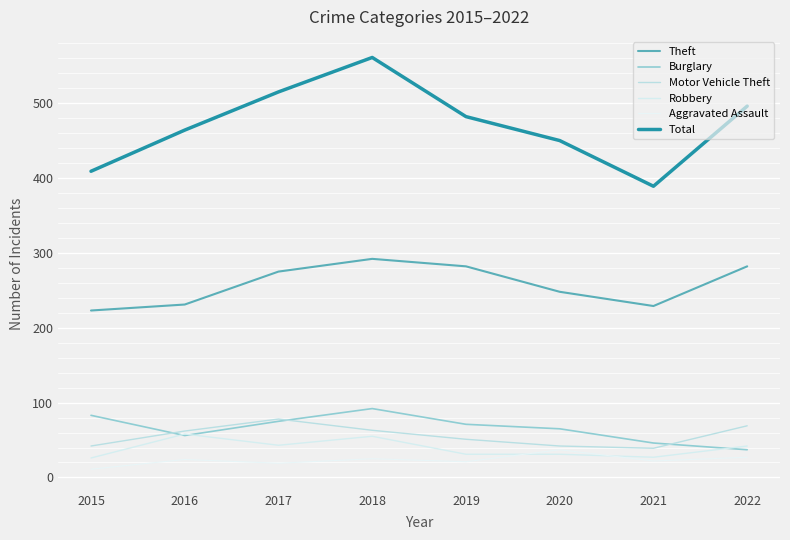

What is the difference between the maximum and minimum values in the Robbery series?

32